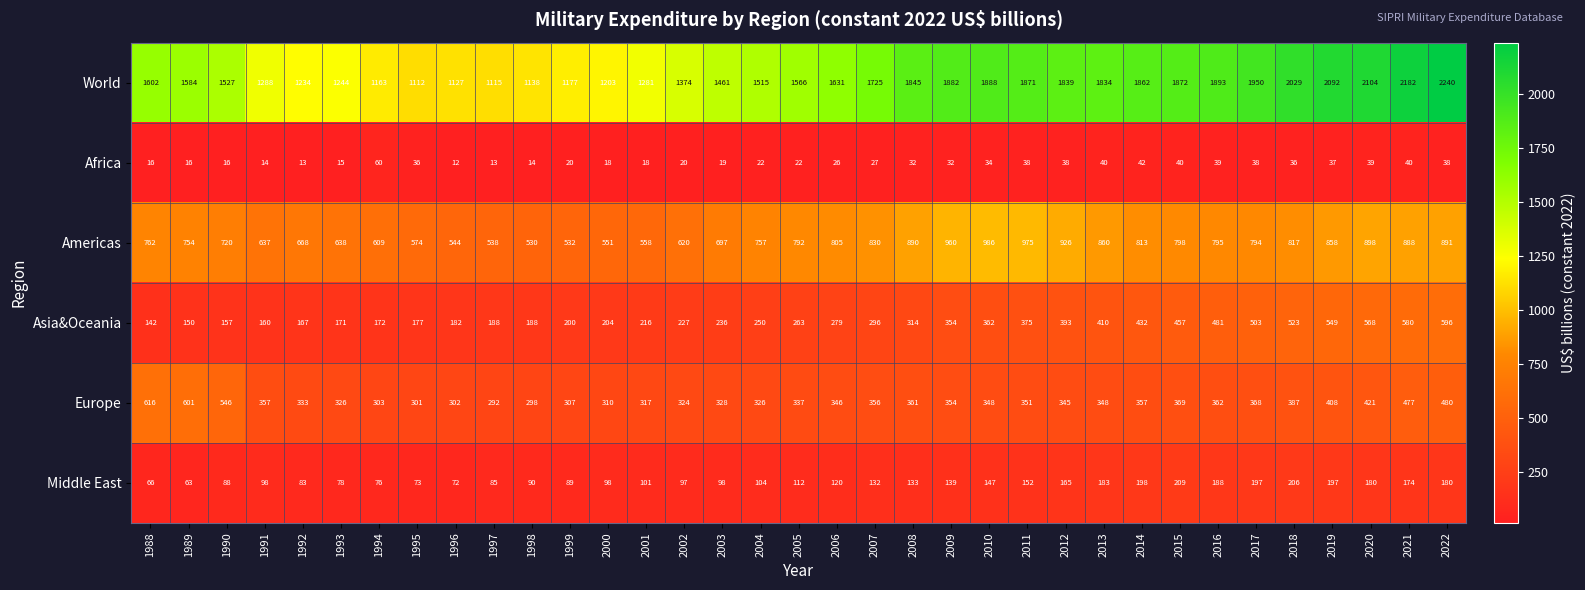

At how many categories does at least one series exceed 1195?

29